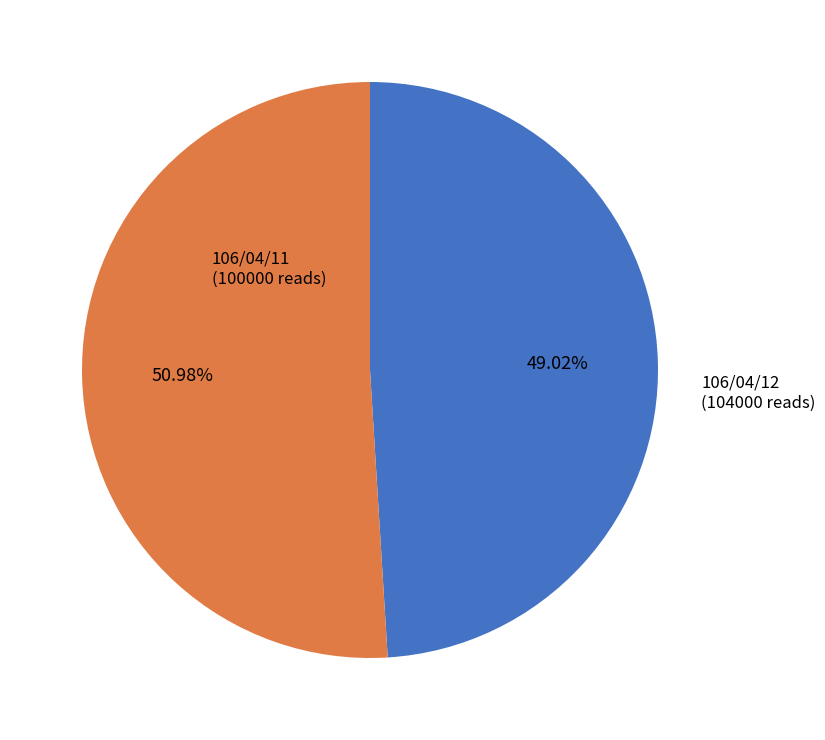

Is it true that 106/04/12 is 51% of the pie?

True